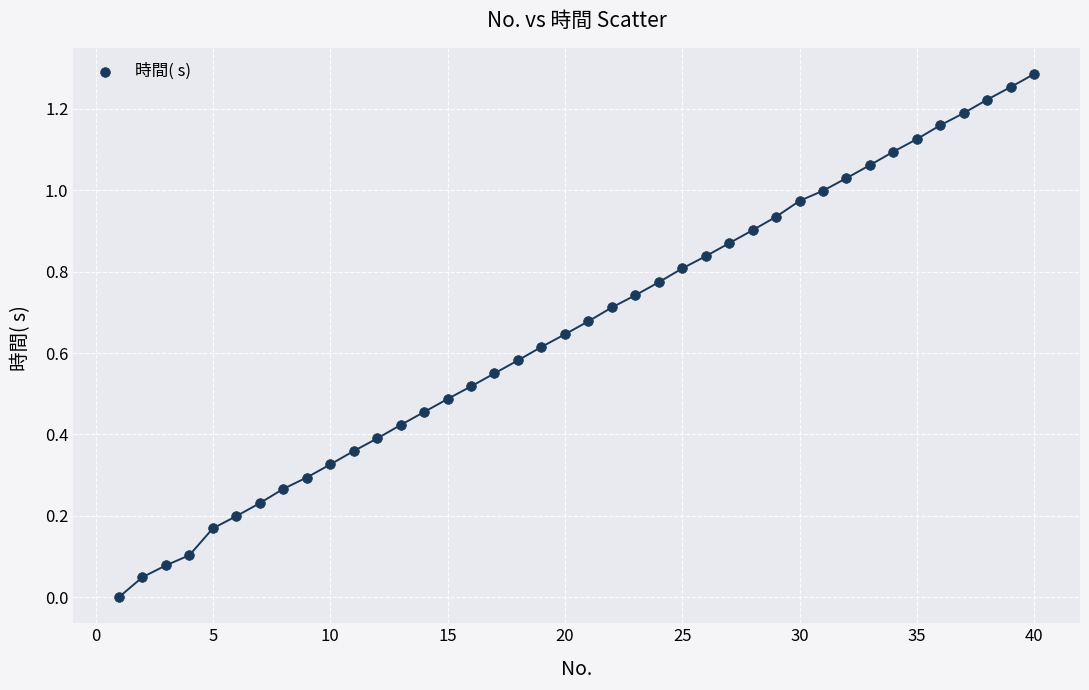

What is the range of X values (max minus min)?

39.0